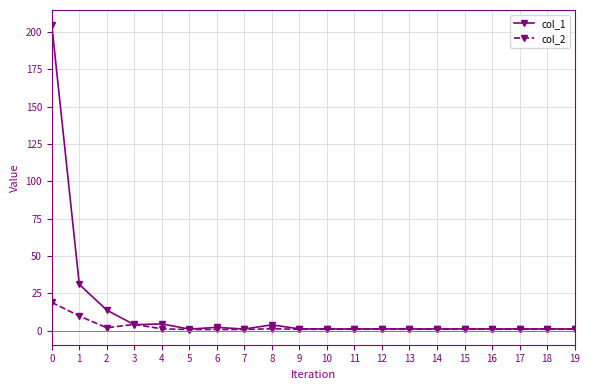

What is the total value across all series at 7?

1.8